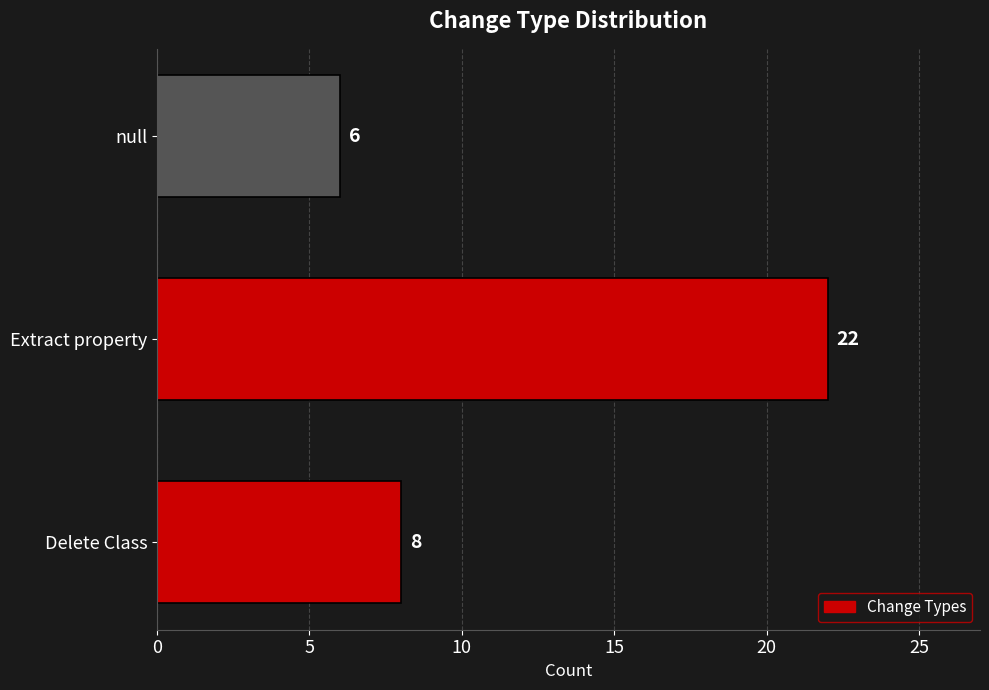

What is the average value?

12